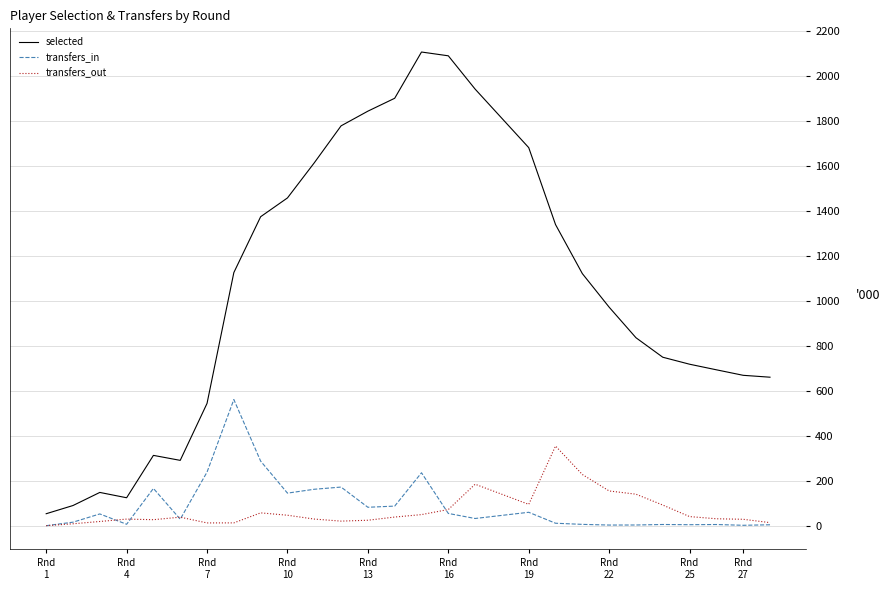

What is the difference between the maximum and minimum values in the transfers_out series?

354.5